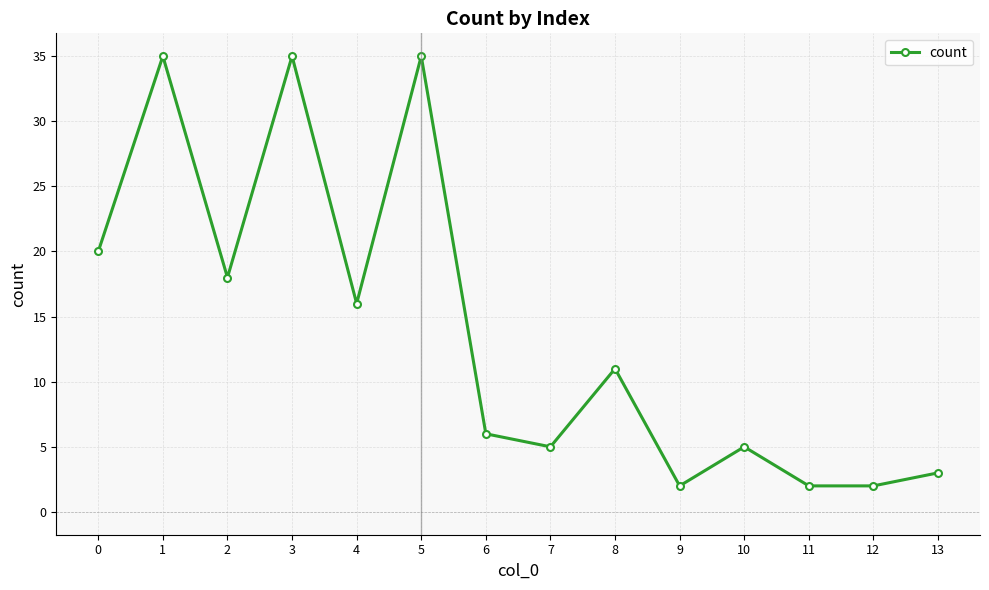

The chart shows a value of 3 at 7. True or false?

False